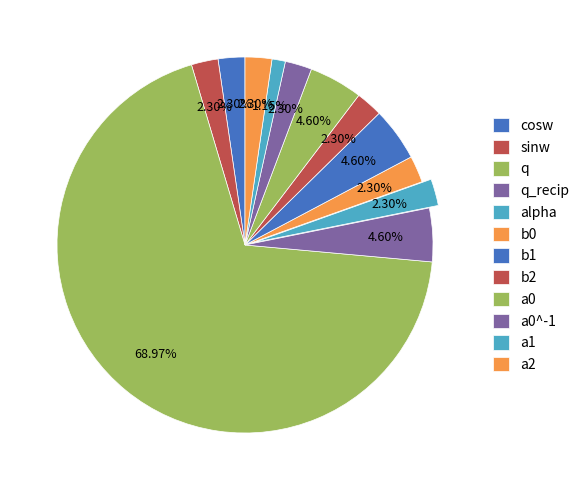

Which slice represents more than half of the pie?

q